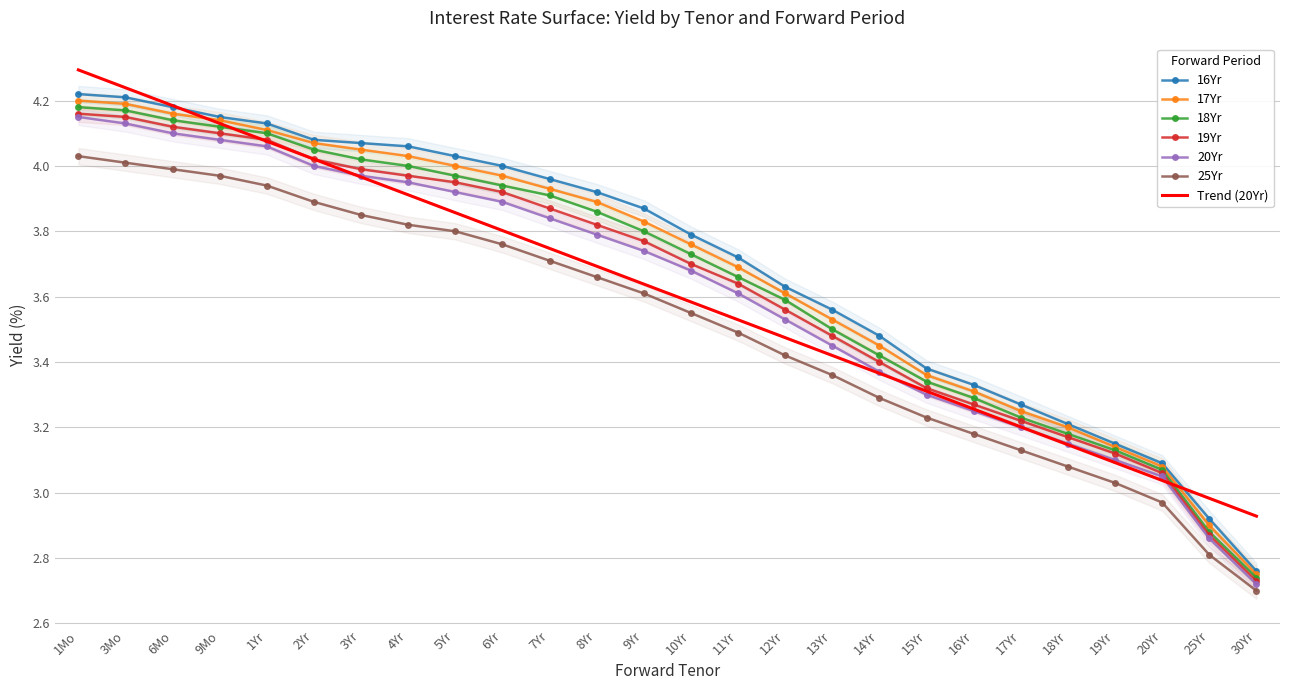

What is the difference between the second highest and second lowest values in the 16Yr series?

1.3